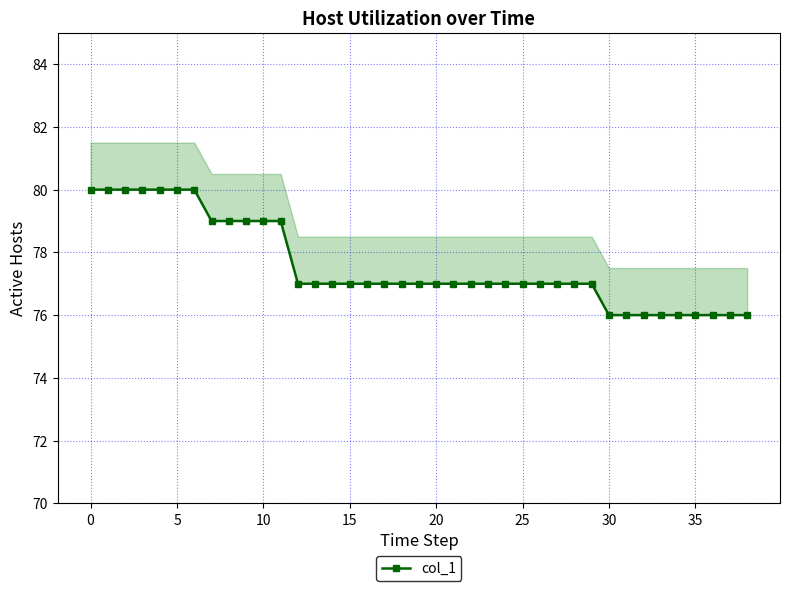

Is it true that the value at 11 is 28?

False